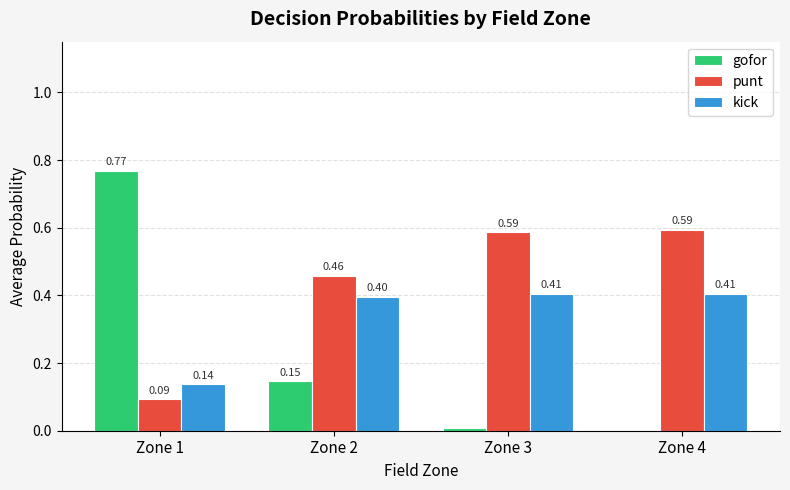

Between Zone 1 and Zone 4, which series saw the biggest shift?

gofor